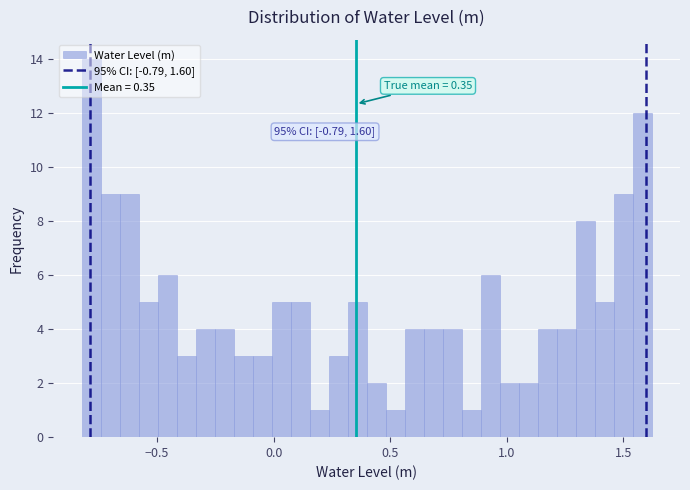

Read against the x-axis, roughly where is the centre of the tallest bar?

-0.80